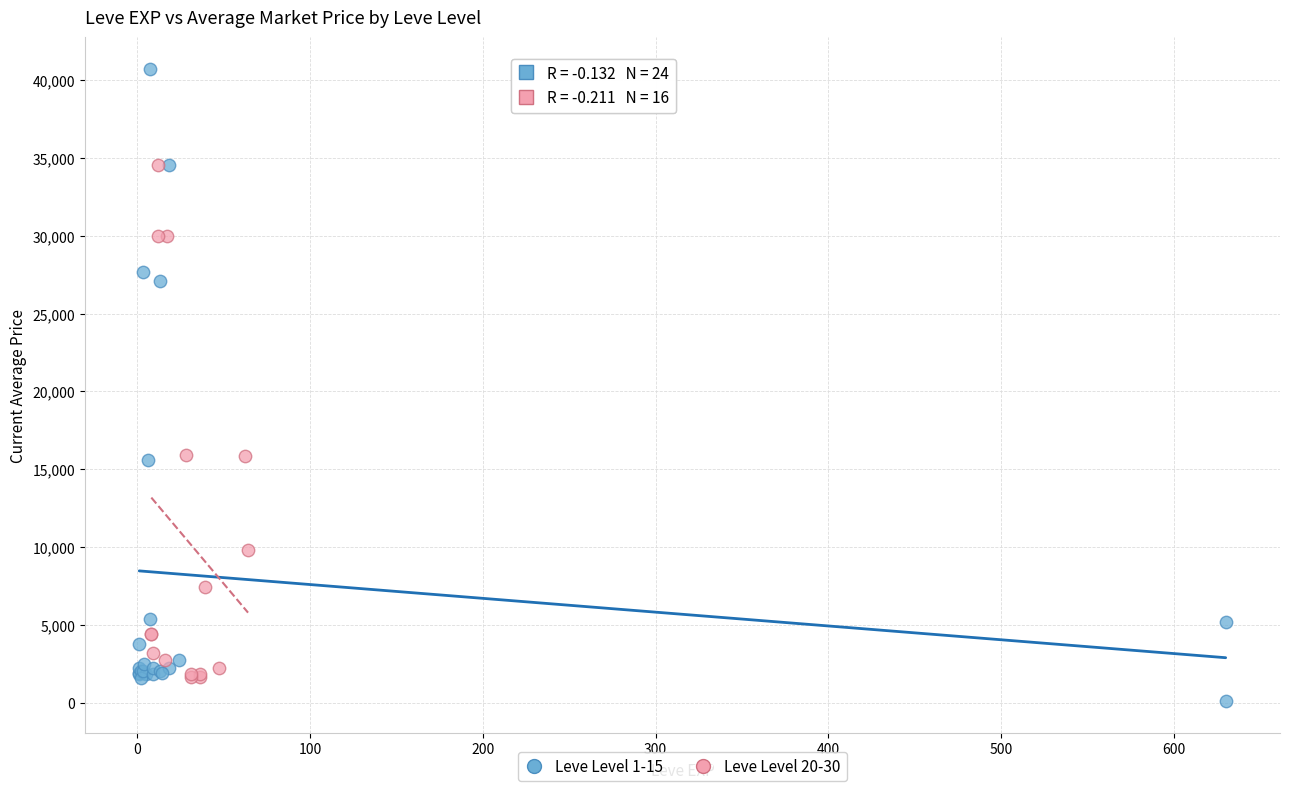

Which series has the widest spread of Y values?

Leve Level 1-15